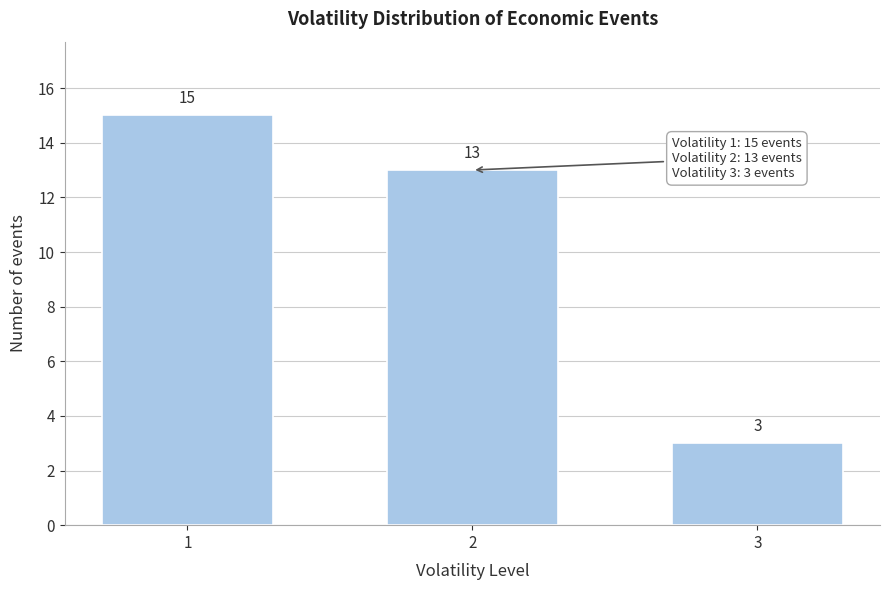

Reading left to right, extract all data points from this chart.

1=15	2=13	3=3